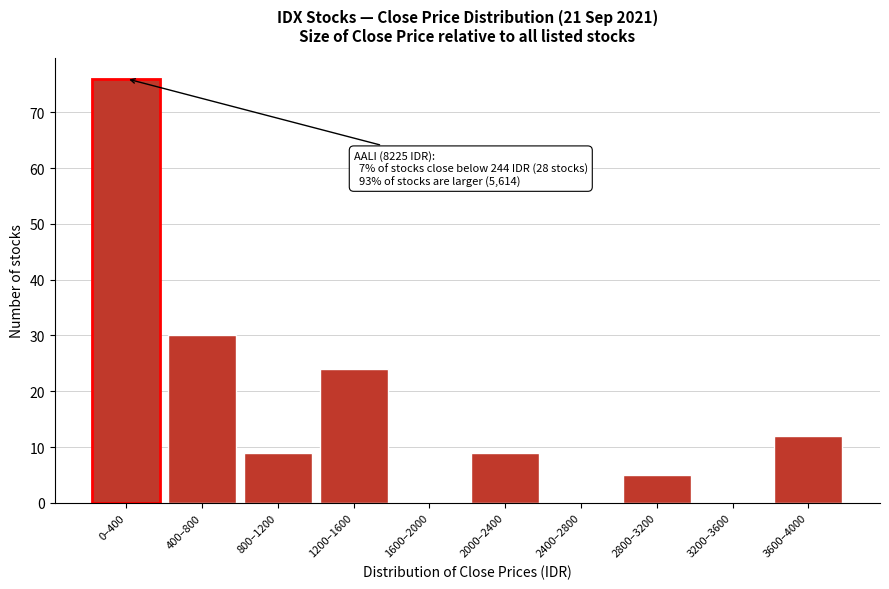

Reading left to right, extract all data points from this chart.

0–400=76	400–800=30	800–1200=9	1200–1600=24	1600–2000=0	2000–2400=9	2400–2800=0	2800–3200=5	3200–3600=0	3600–4000=12